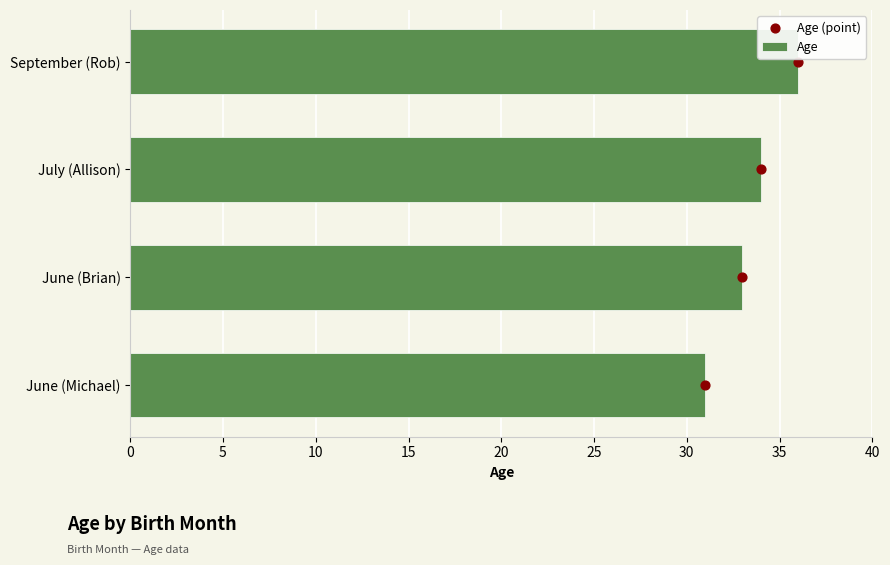

What is the difference between the maximum and minimum values in the Age series?

5